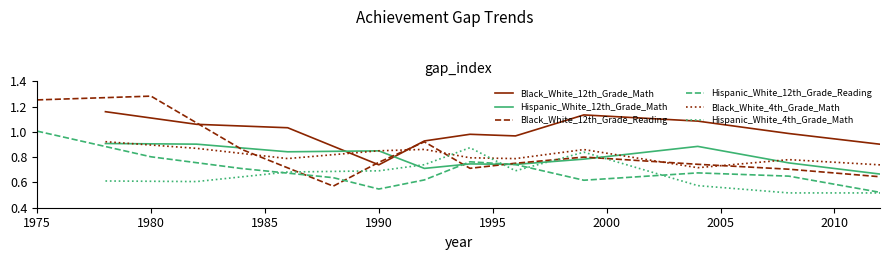

Is it true that Black_White_12th_Grade_Reading equals 1.3 at 1990?

False